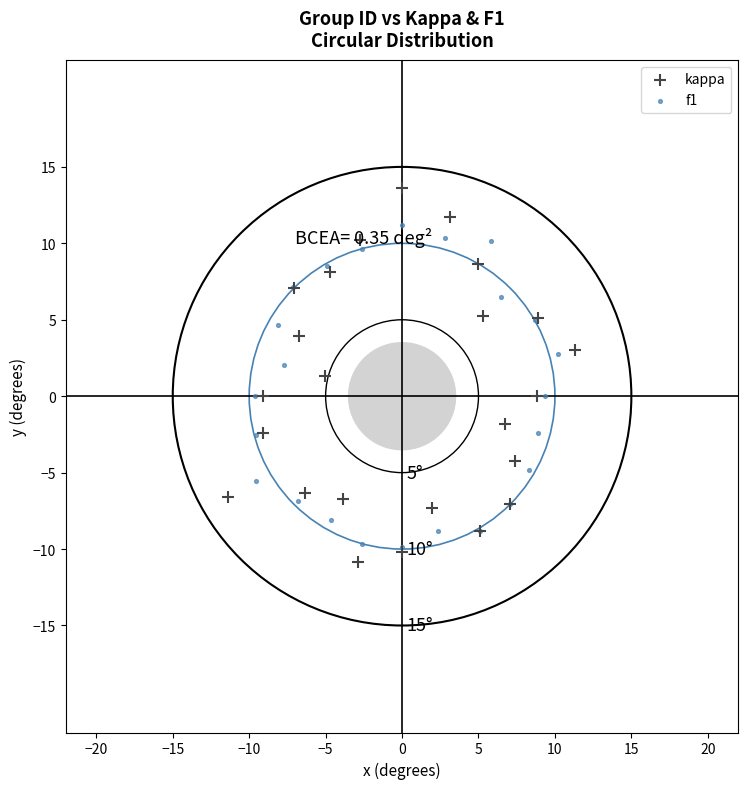

Which series has the widest spread of Y values?

kappa